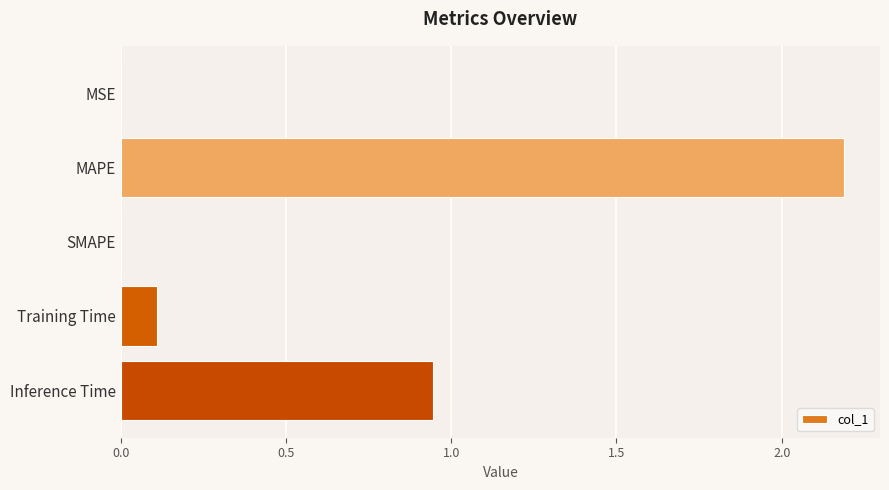

Which has a higher value, MAPE or SMAPE?

MAPE